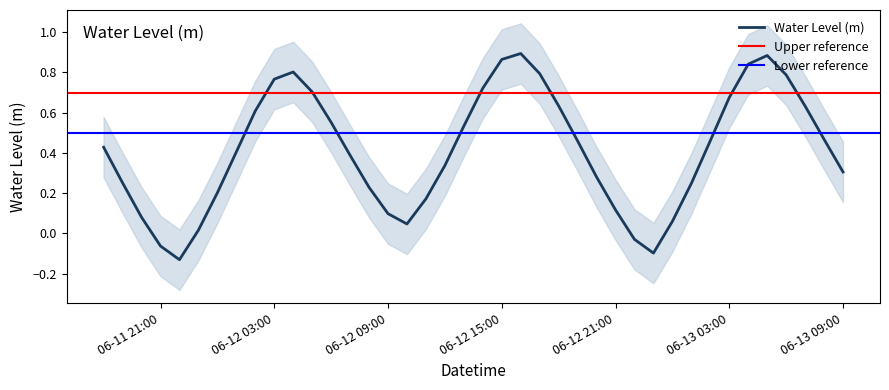

Reading right to left, list all the values displayed in this chart.

0.3	0.5	0.6	0.8	0.9	0.8	0.7	0.5	0.2	0.1	-0.1	-0.0	0.1	0.3	0.5	0.6	0.8	0.9	0.9	0.7	0.5	0.3	0.2	0.0	0.1	0.2	0.4	0.6	0.7	0.8	0.8	0.6	0.4	0.2	0.0	-0.1	-0.1	0.1	0.3	0.4